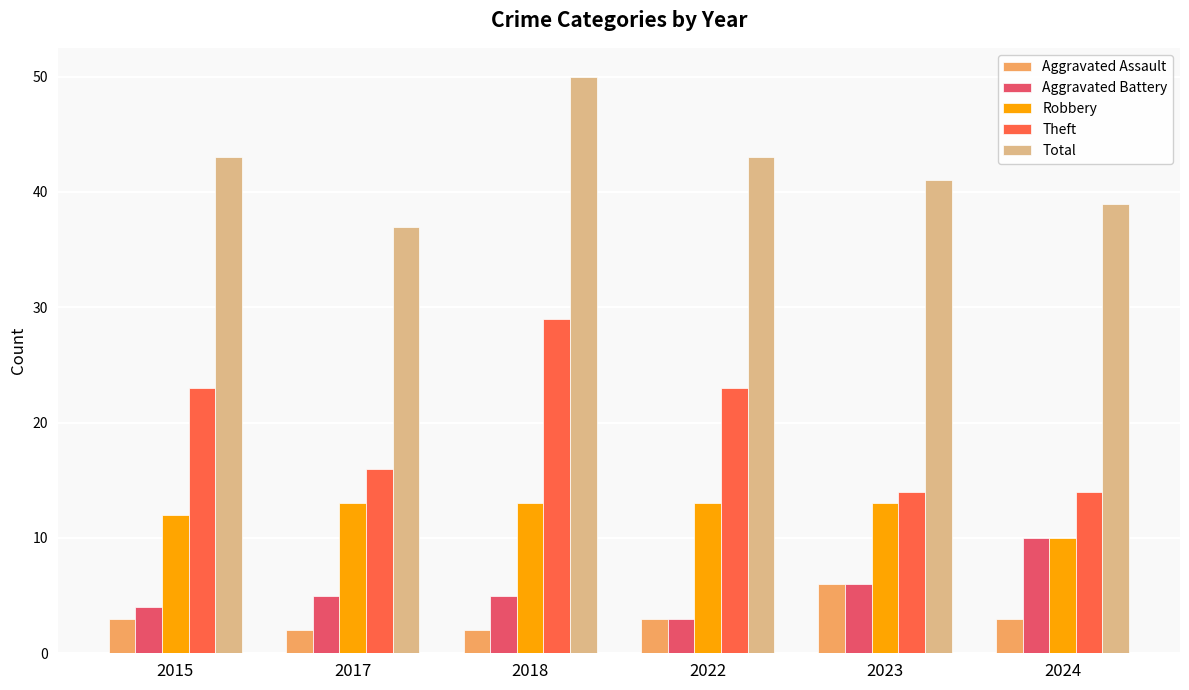

Reading right to left, extract all data points from this chart.

Aggravated Assault: 2024=3	2023=6	2022=3	2018=2	2017=2	2015=3
Aggravated Battery: 2024=10	2023=6	2022=3	2018=5	2017=5	2015=4
Robbery: 2024=10	2023=13	2022=13	2018=13	2017=13	2015=12
Theft: 2024=14	2023=14	2022=23	2018=29	2017=16	2015=23
Total: 2024=39	2023=41	2022=43	2018=50	2017=37	2015=43